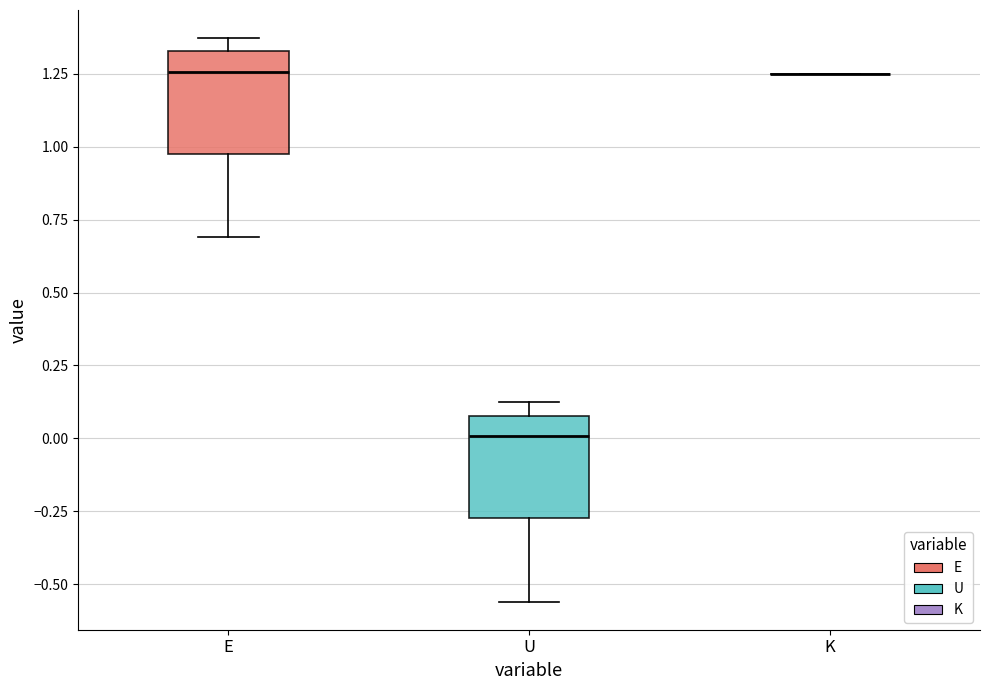

Reading left to right, read every box against the y-axis: the position of its median line, the range the box covers, and the ends of its whiskers. The values are not printed on the chart, so give them approximately, as read against the axis.

E: median 1.25, box 1.00 to 1.35, whiskers 0.70 to 1.35 (just above the box's upper edge)
U: median 0.00, box -0.25 to 0.10, whiskers -0.55 to 0.10 (just above the box's upper edge)
K: box collapsed to a line at 1.25, whiskers 1.25 to 1.25